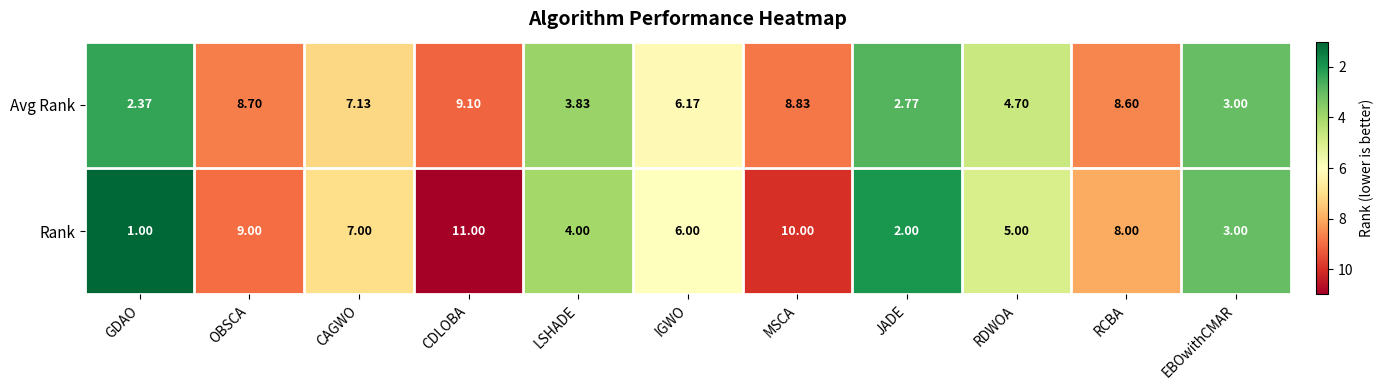

Which series changed the most between MSCA and RCBA?

Rank